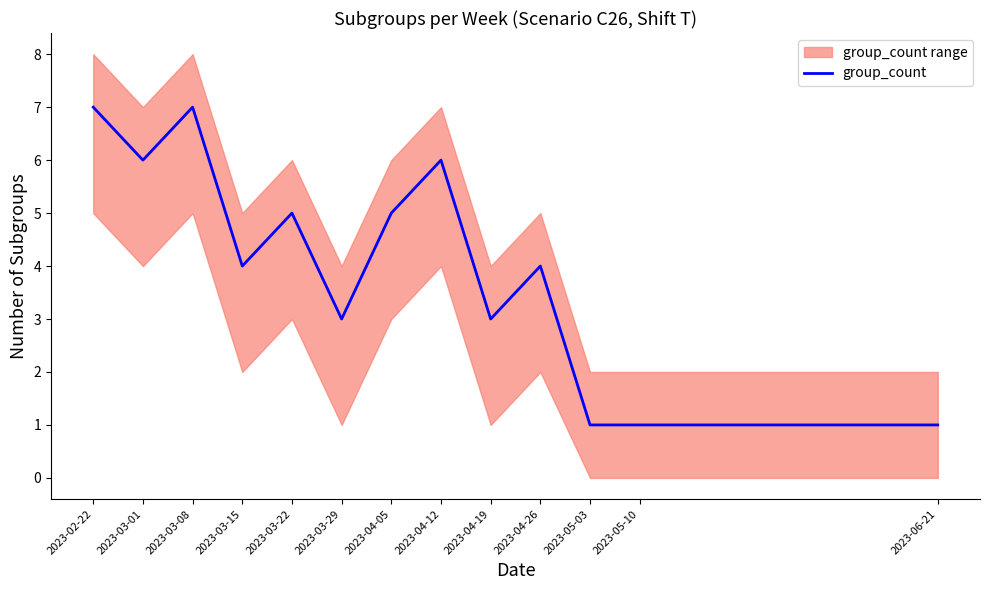

Which category has the lowest value across all series?

2023-05-03